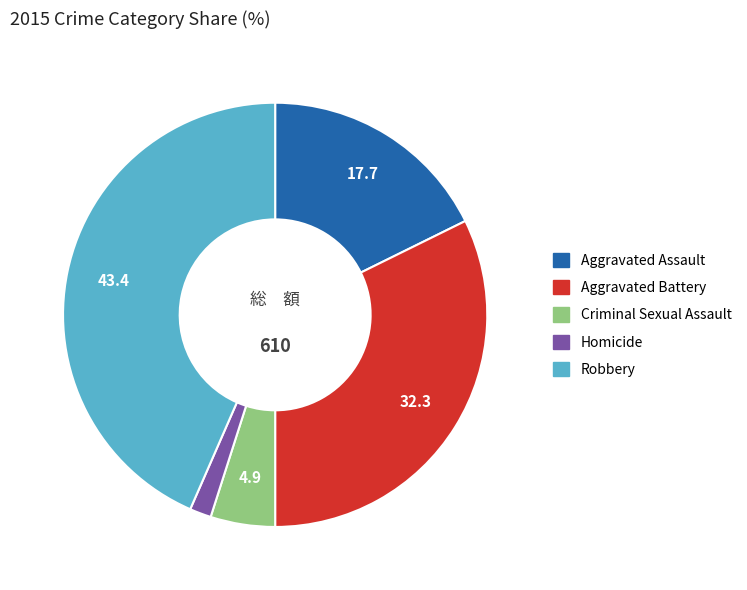

Which has a higher value, Aggravated Assault or Criminal Sexual Assault?

Aggravated Assault